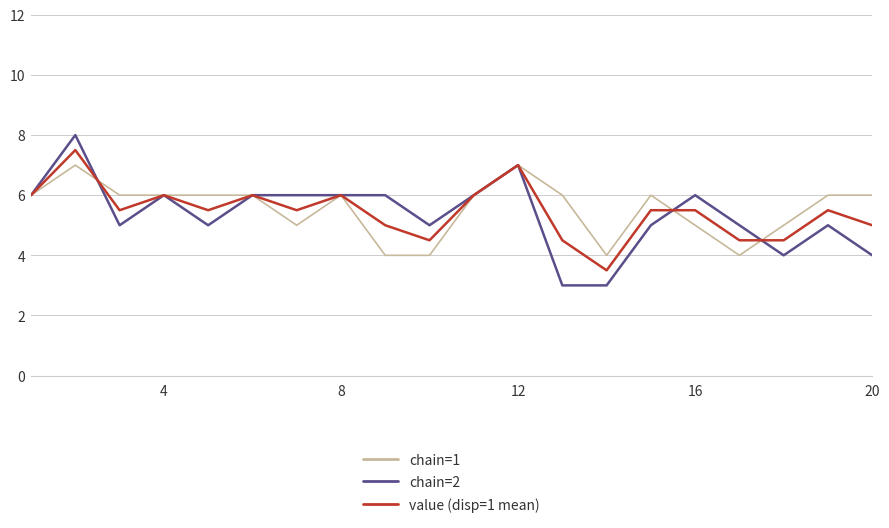

Which series has the largest range (max minus min)?

chain=2